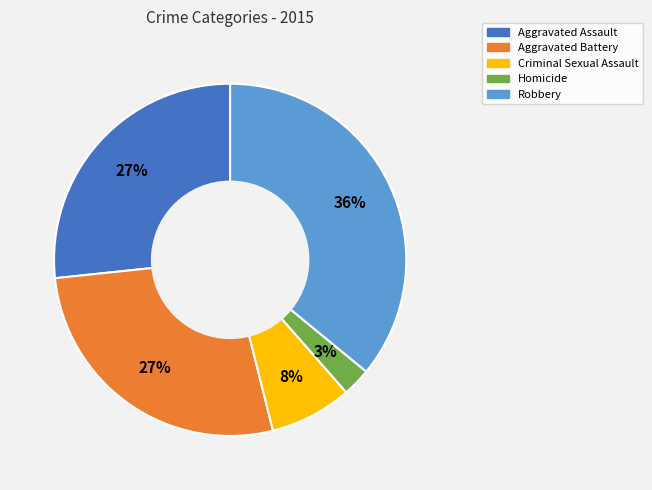

Is there any slice that represents more than half of the pie?

No